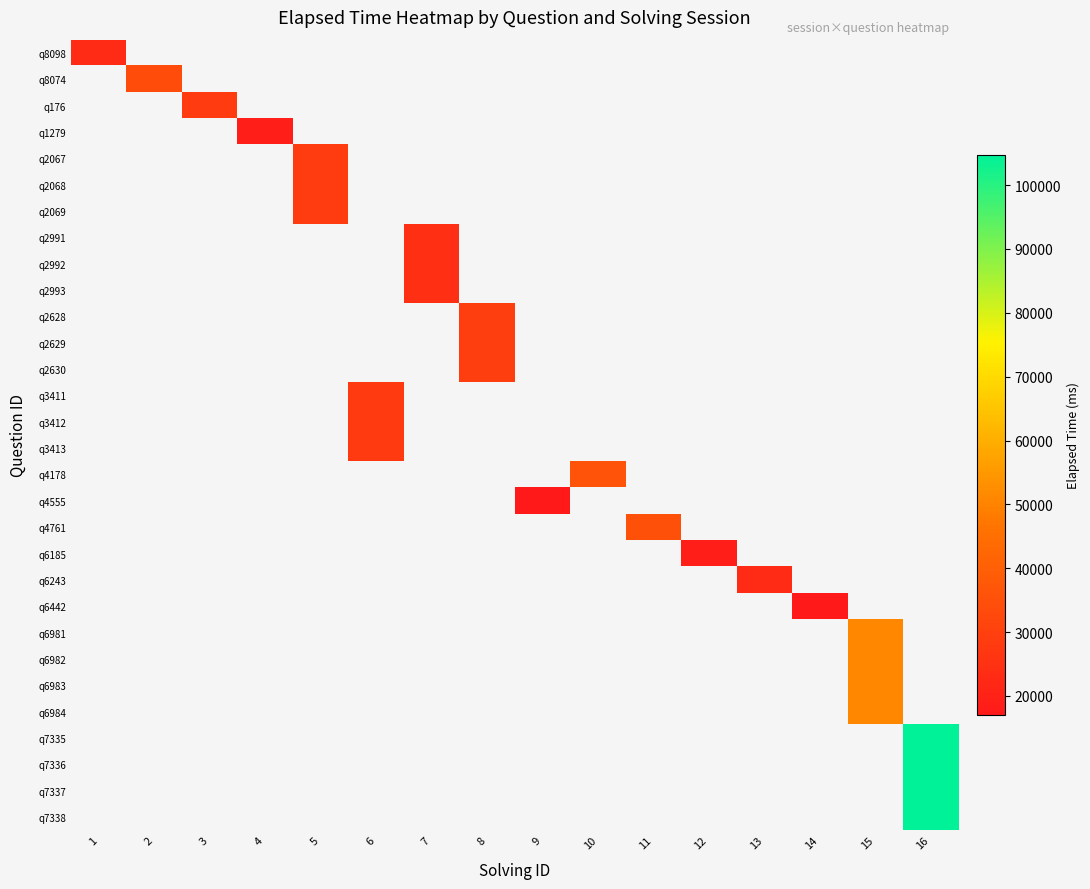

Is the value of q6243 at 7 greater than the value of q6983 at 14?

No